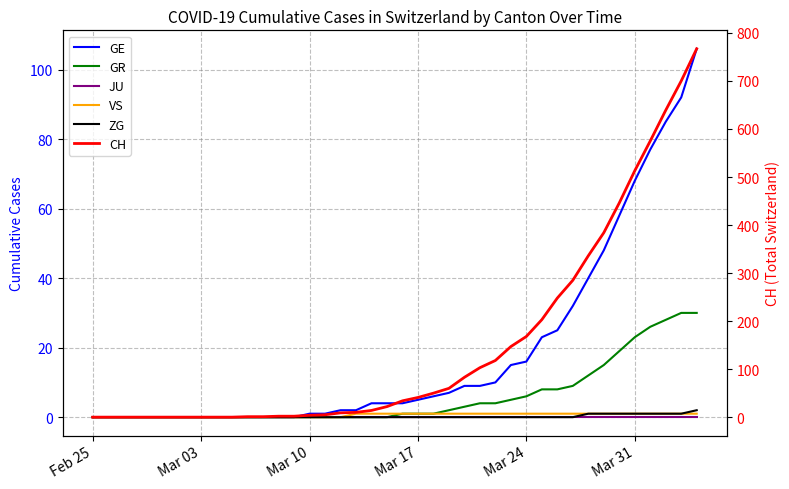

Which series has the widest spread of values?

CH